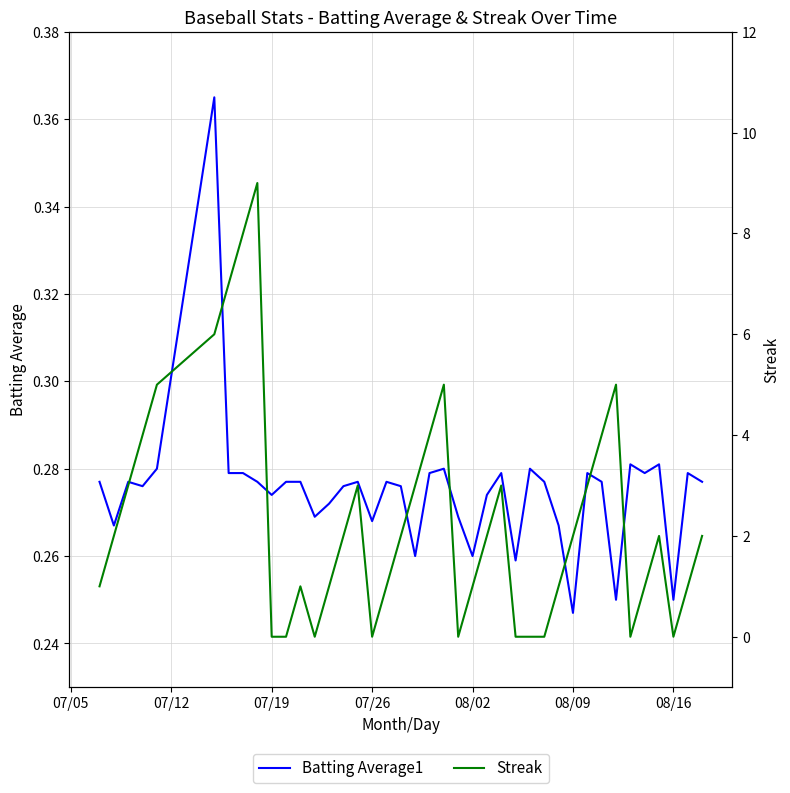

Where is Batting Average1 nearest to the value 0?

08/09